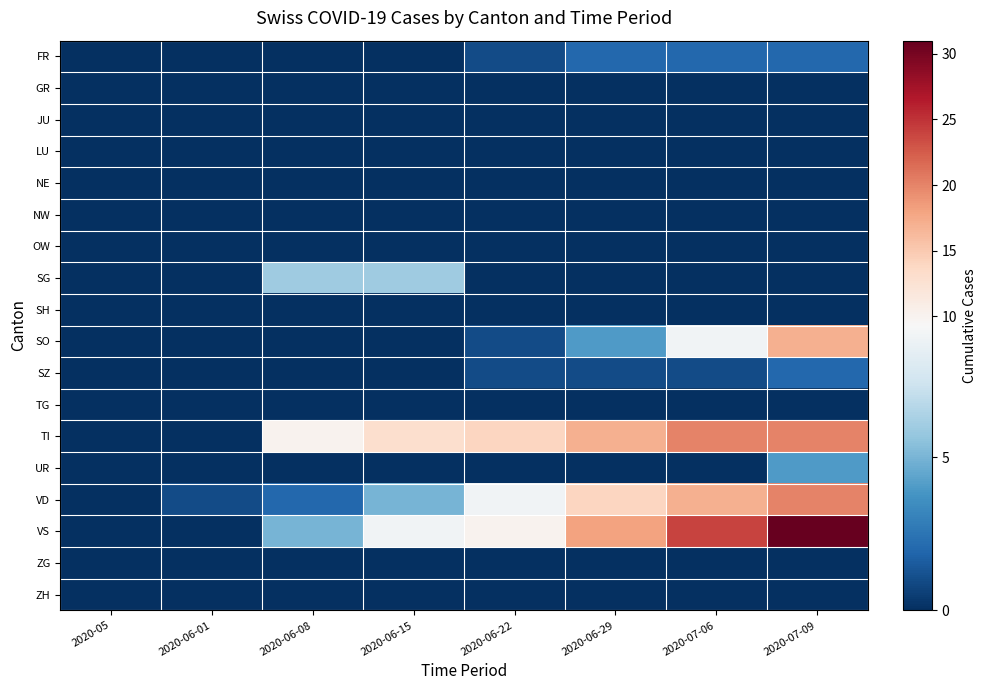

Count the number of categories in the chart.

8